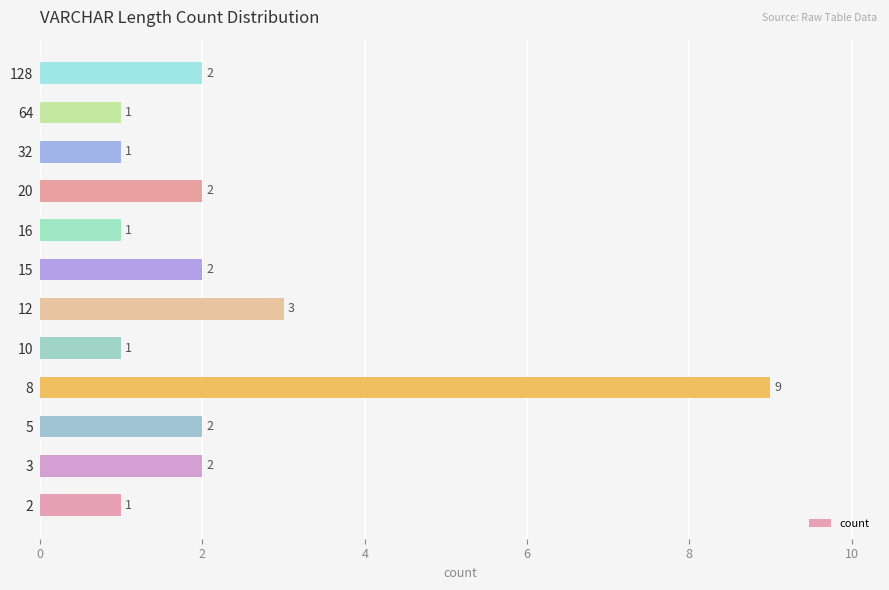

Which label corresponds to the largest value in the chart?

8